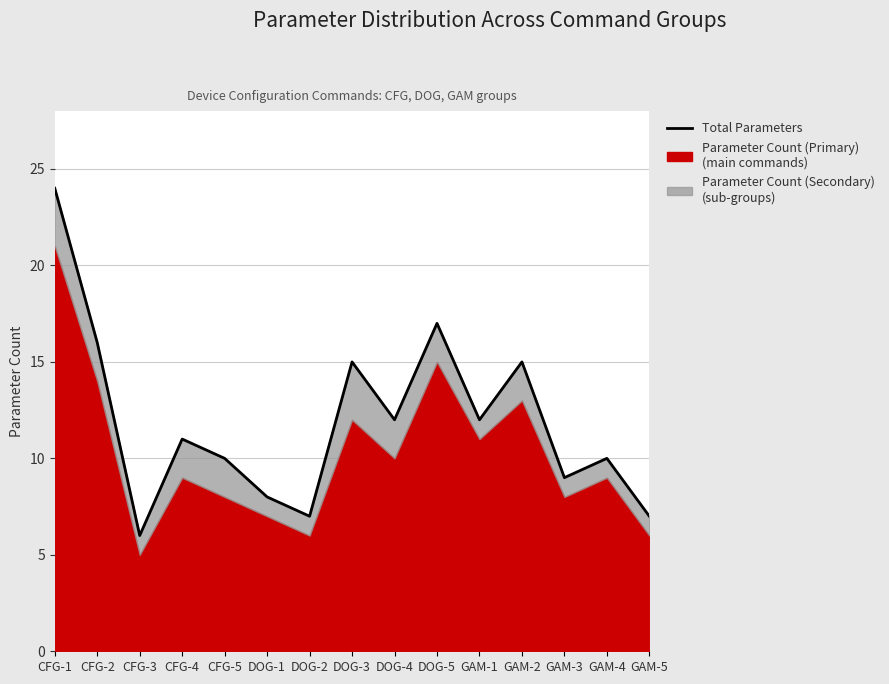

At which label does the data first exceed 11?

CFG-1